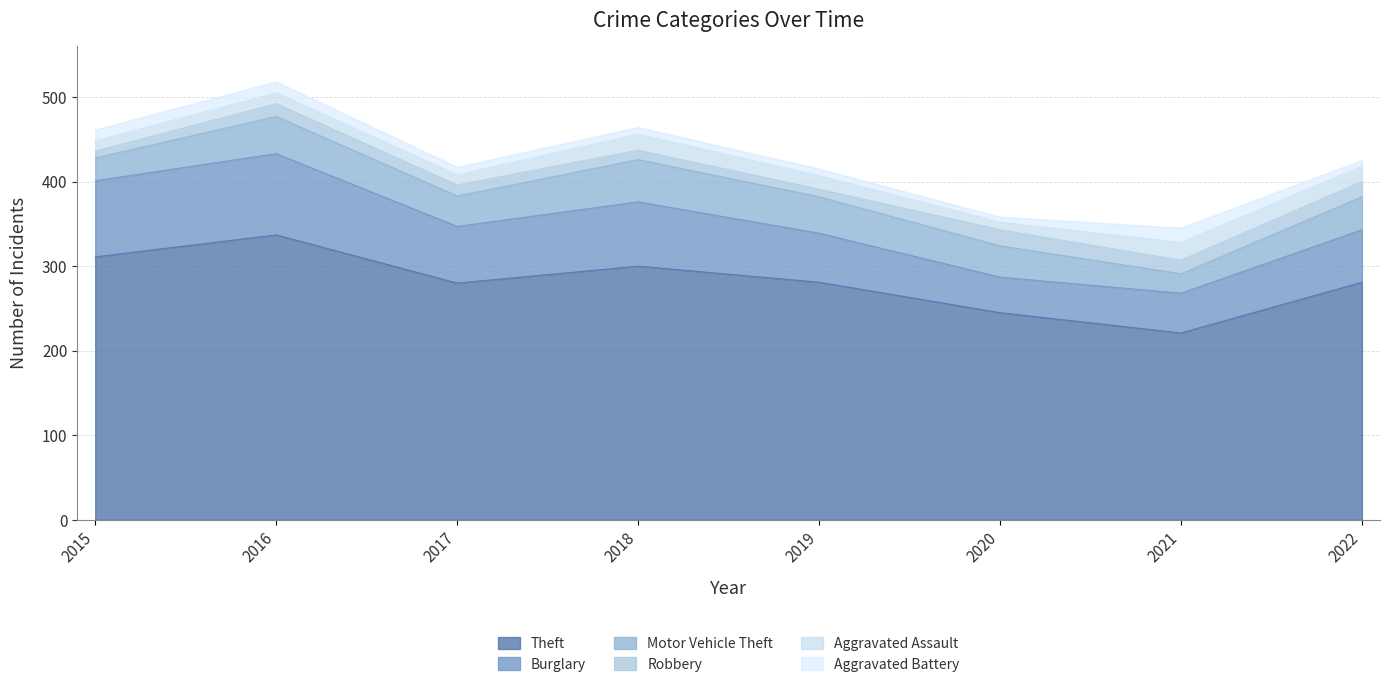

The Aggravated Battery series shows 2 at 2020. True or false?

False